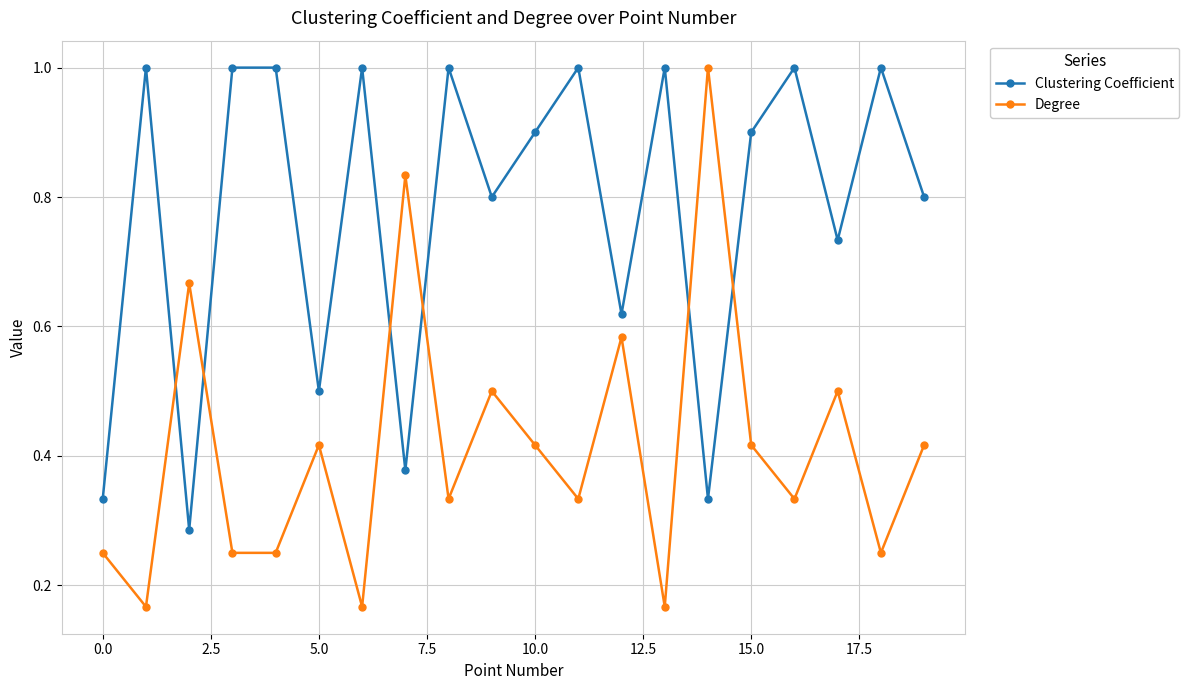

Is this an area chart (filled region under the line)?

No